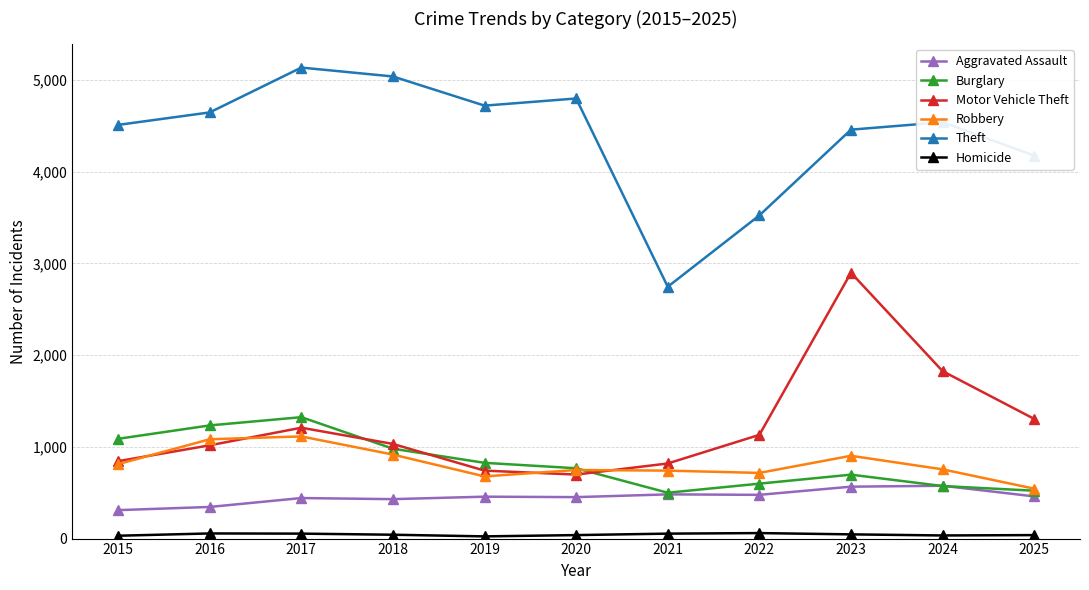

Is this an area chart (filled region under the line)?

No